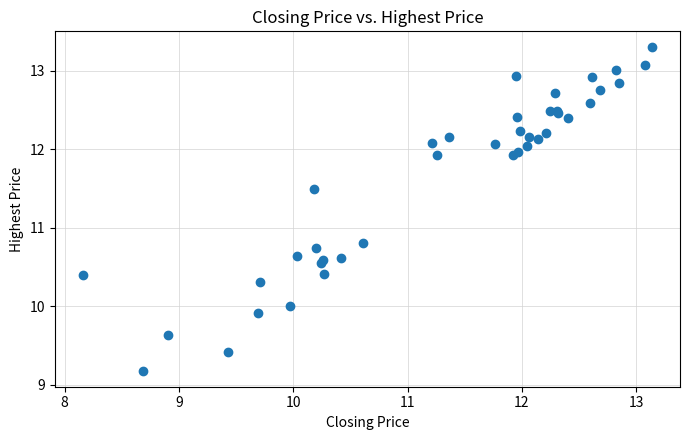

What Y value in the scatter plot is closest to 11?

10.8